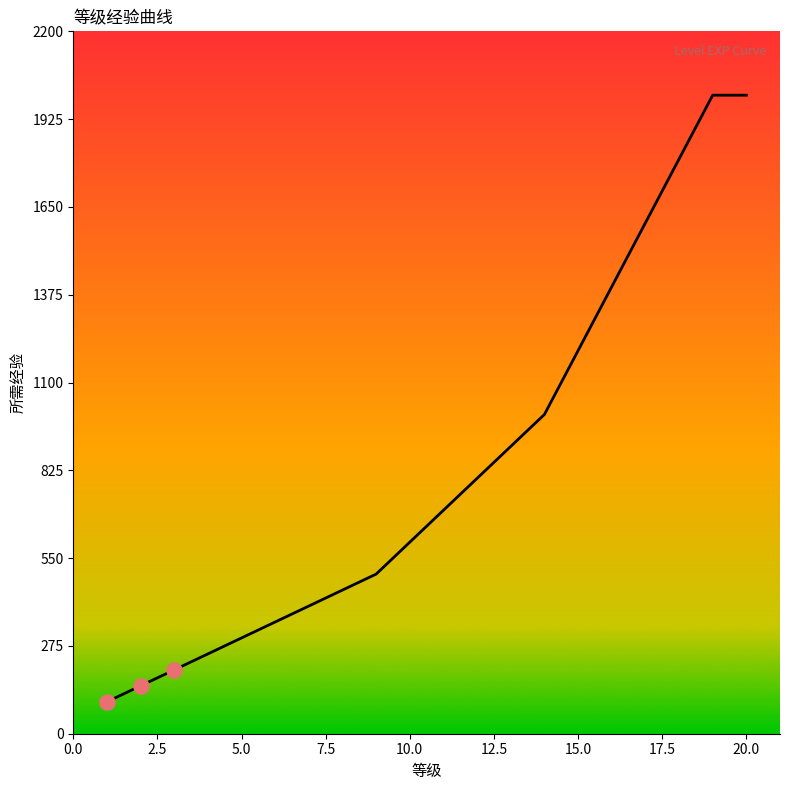

What is the minimum value shown in the chart?

100